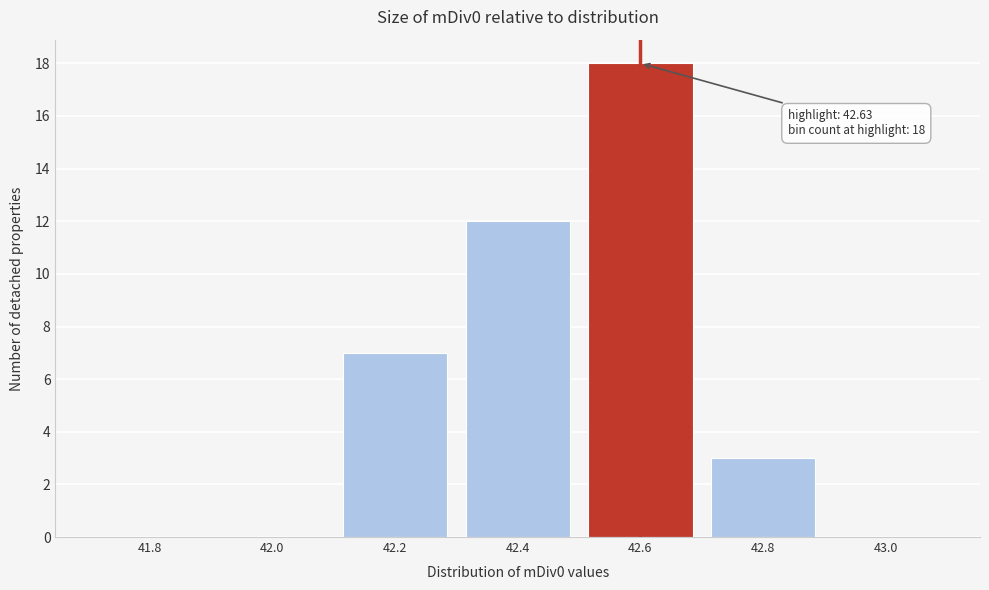

Reading left to right, list all the values displayed in this chart.

41.8=0	42.0=0	42.2=7	42.4=12	42.6=18	42.8=3	43.0=0